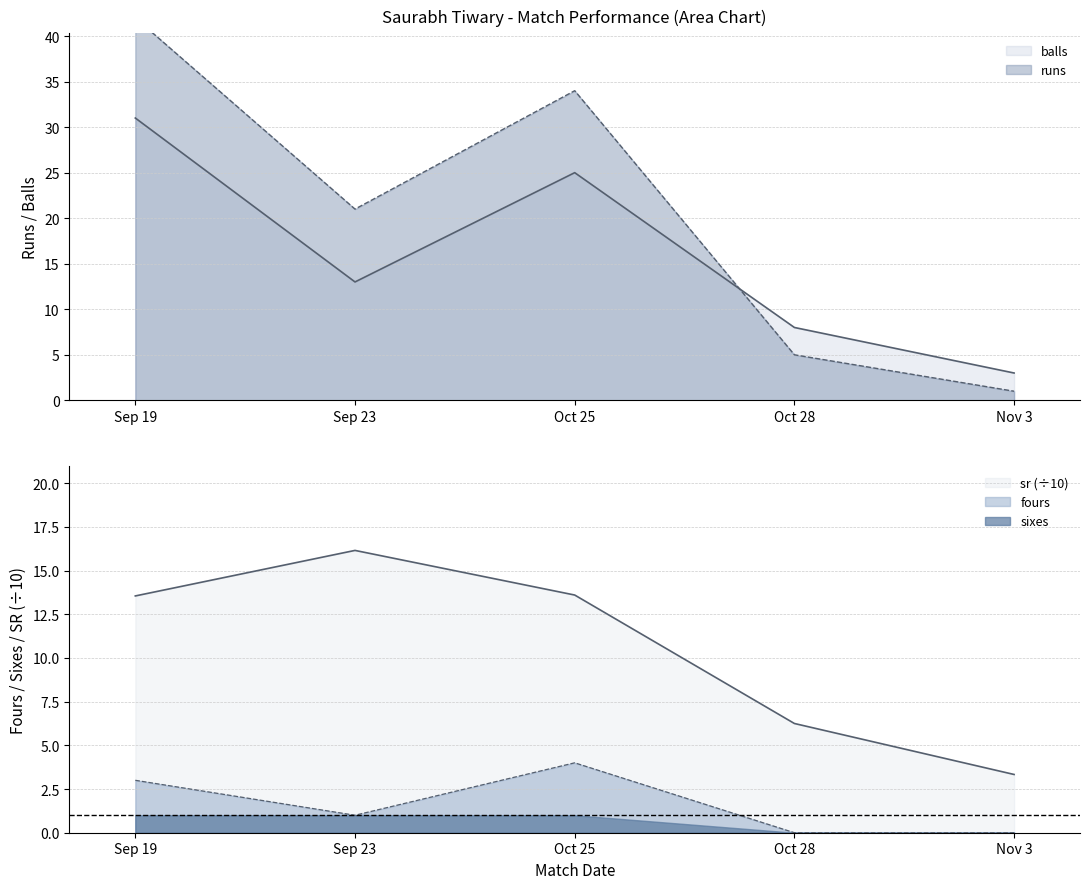

How many interior local peaks does the fours series have?

1